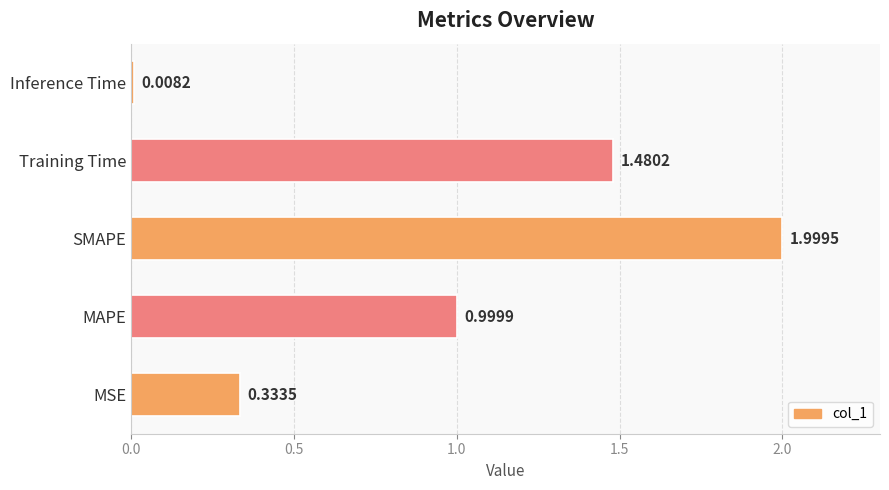

List the labels in order of value, largest first.

SMAPE, Training Time, MAPE, MSE, Inference Time